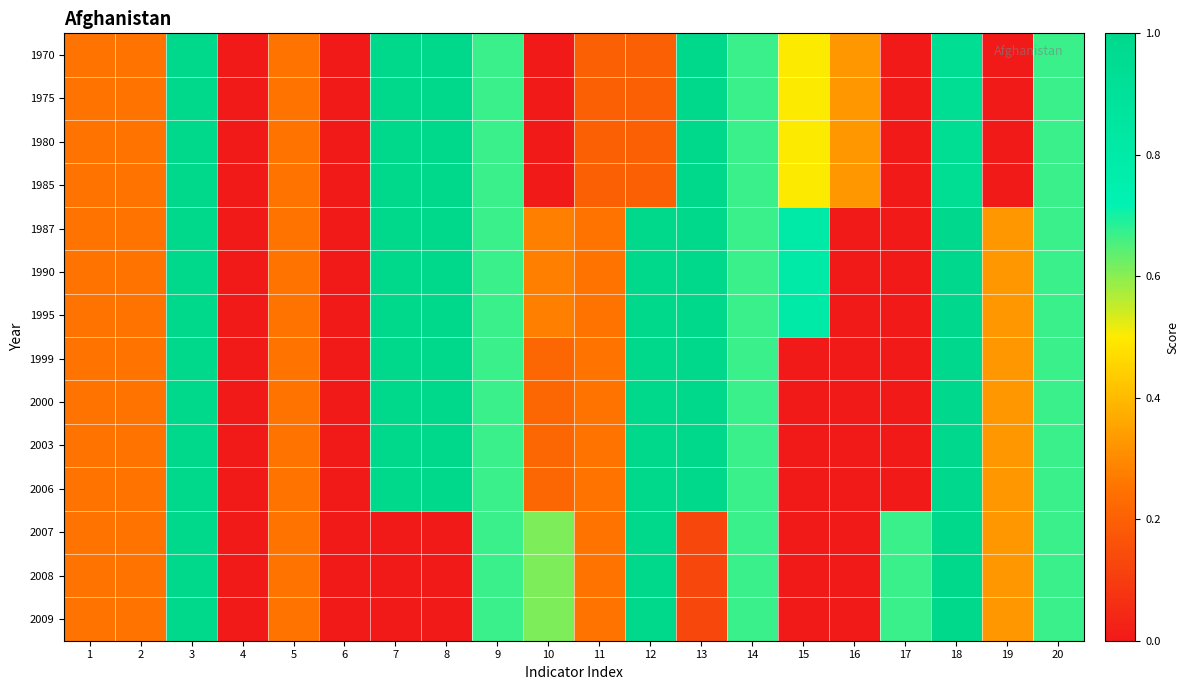

Which label corresponds to the smallest value in the chart?

4